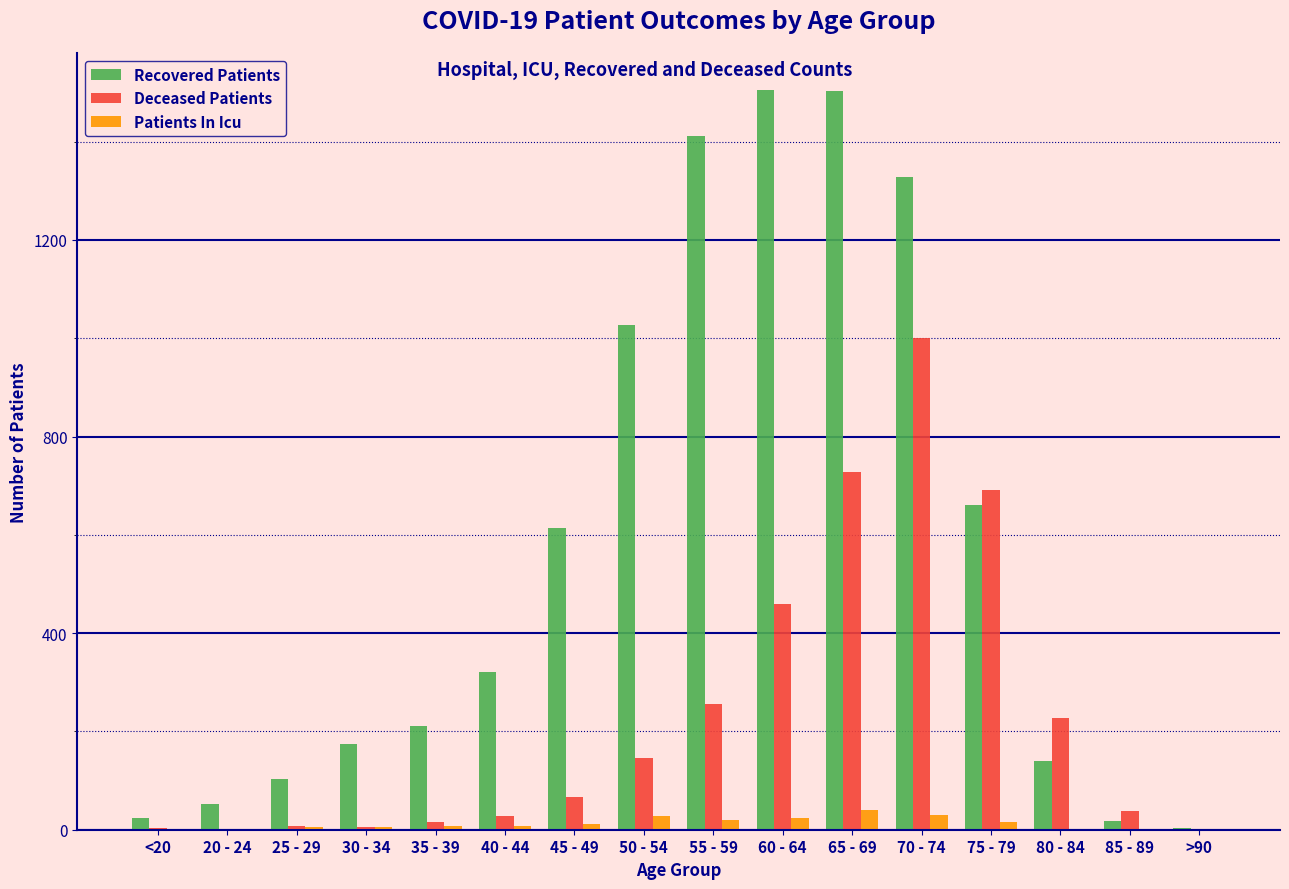

Which series has the largest total across all categories?

Recovered Patients